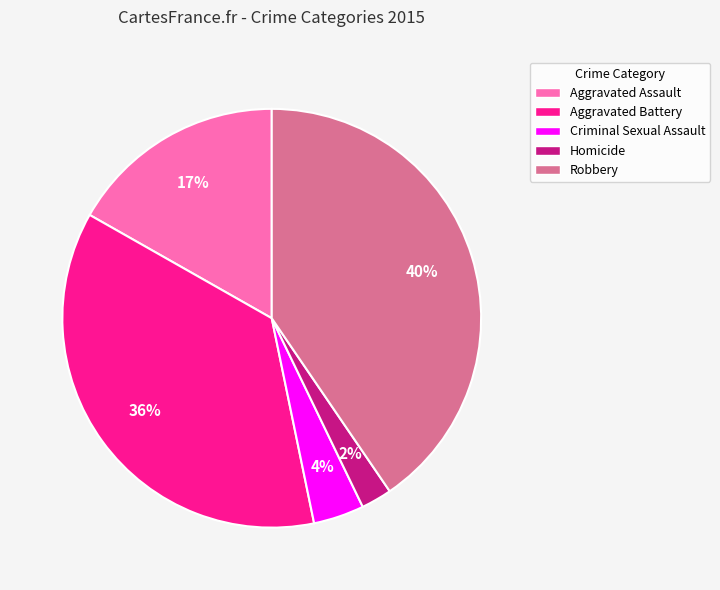

Rank the categories by value from highest to lowest.

Robbery, Aggravated Battery, Aggravated Assault, Criminal Sexual Assault, Homicide